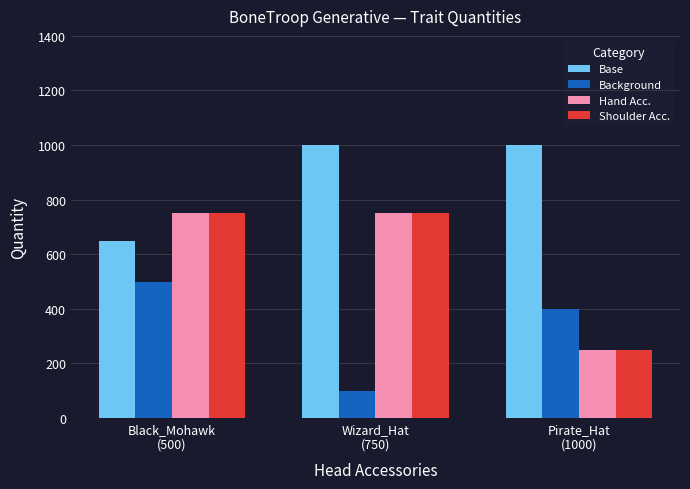

What is the difference between the maximum and minimum values in the Background series?

400